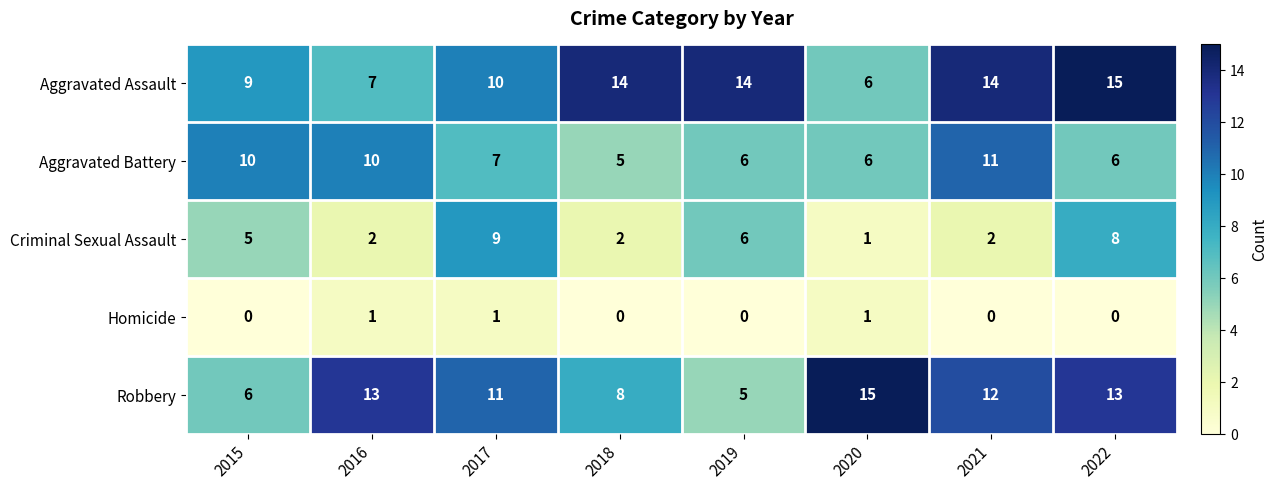

What is the difference between the highest and lowest values at 2022?

15